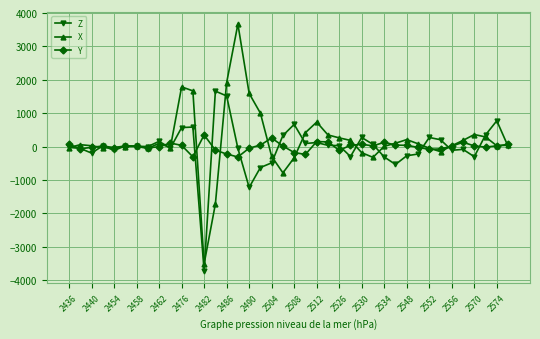

List the series in order of their peak value, highest first.

X, Z, Y